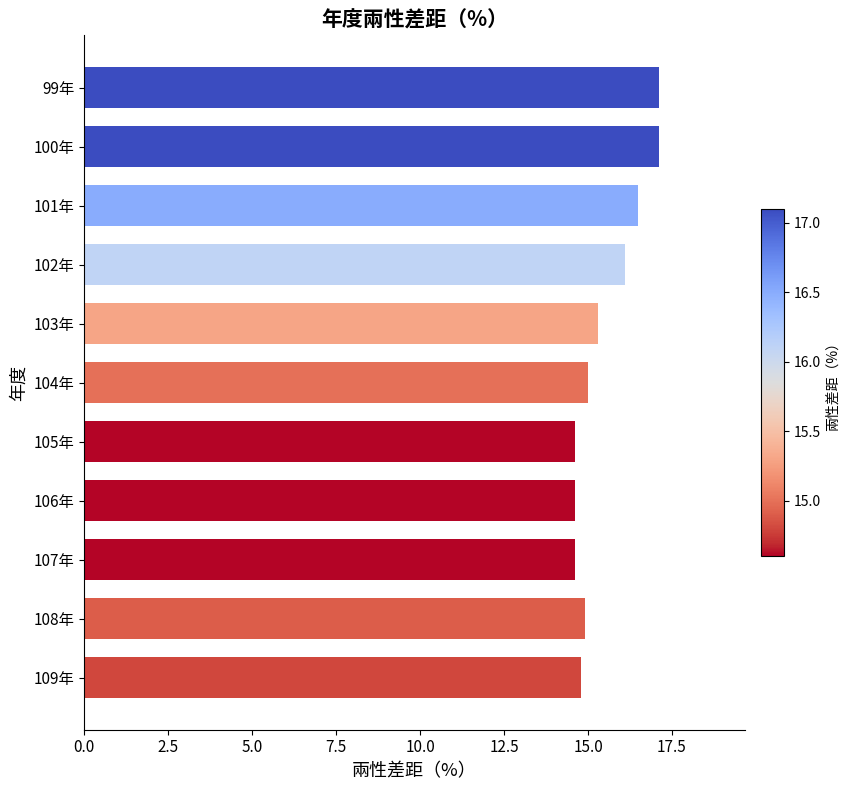

What is the average value?

15.5